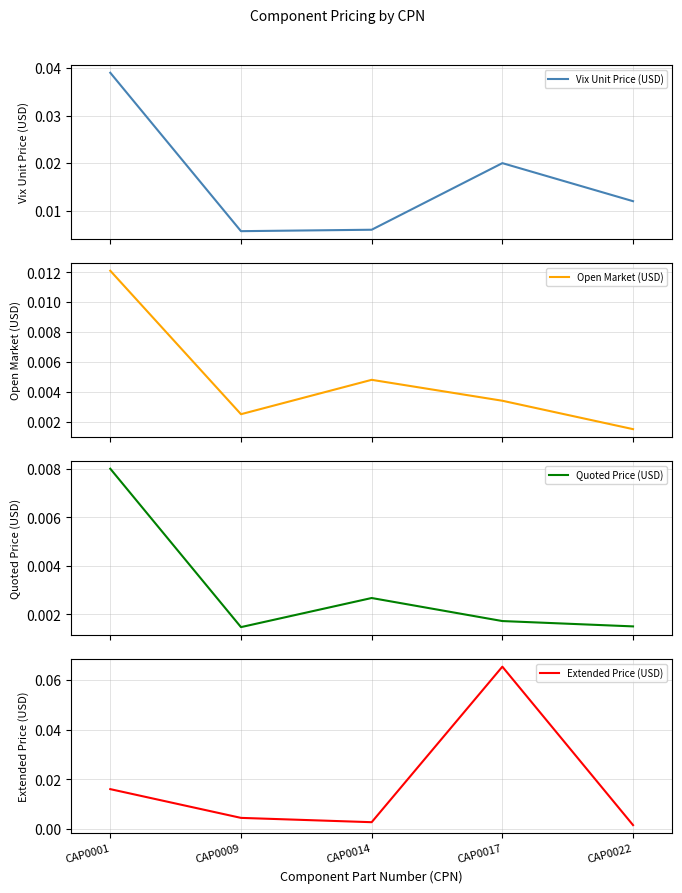

At CAP0001, list the series in order from smallest to largest.

Quoted Price (USD), Open Market (USD), Extended Price (USD), Vix Unit Price (USD)